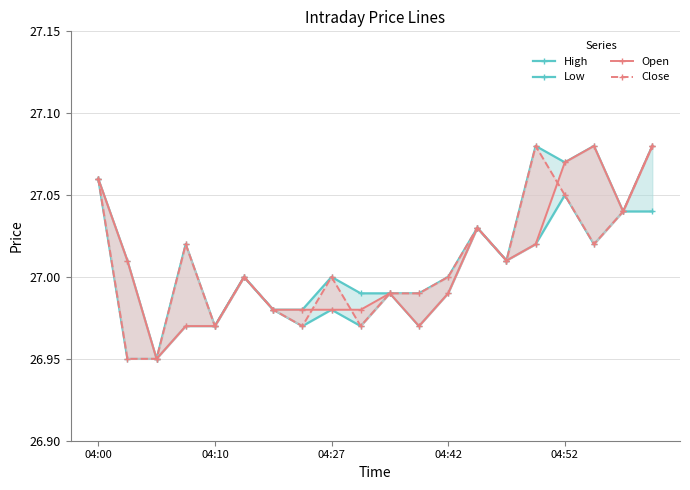

What is the total value across all series at 13?

108.1